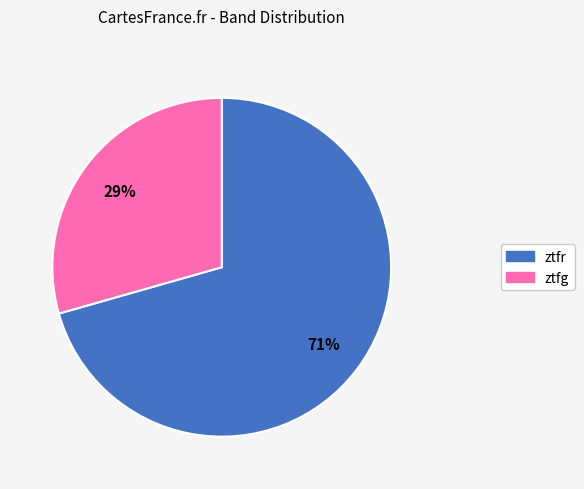

Is there a majority slice in this chart?

Yes